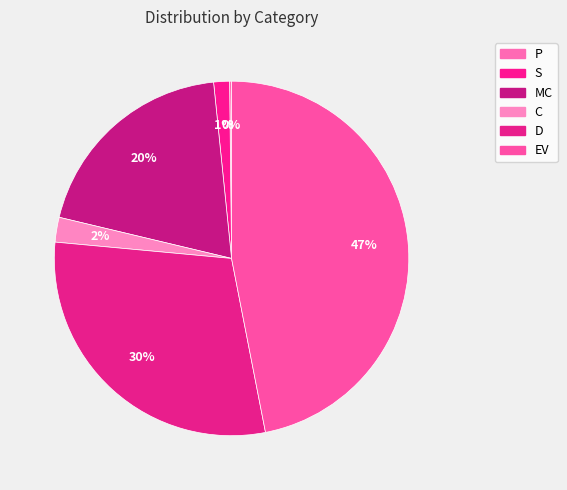

What is the smallest slice in the pie chart?

P